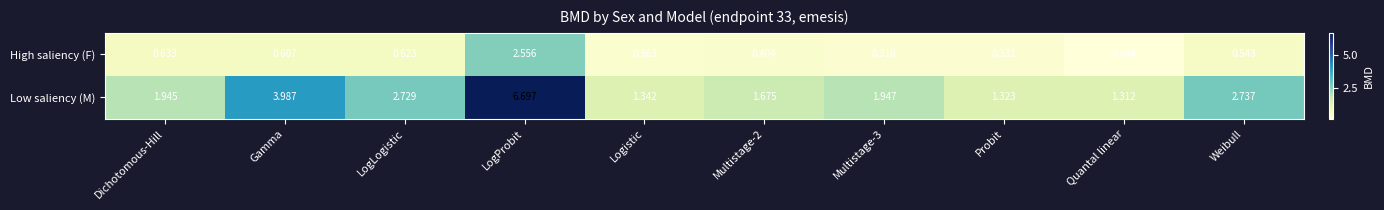

At which category does the chart reach its minimum across all series?

Quantal linear